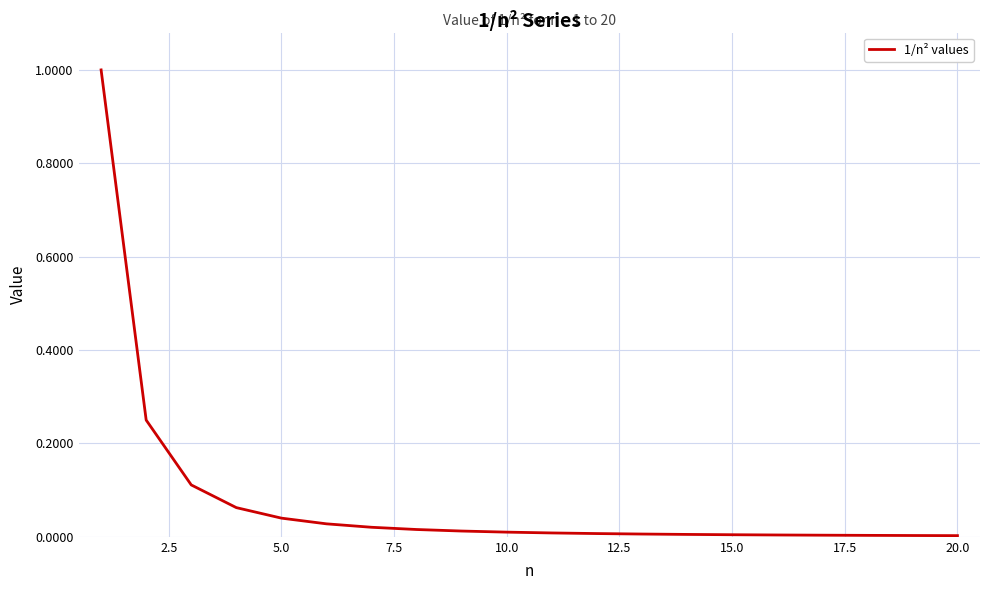

What is the maximum value shown in the chart?

1.0